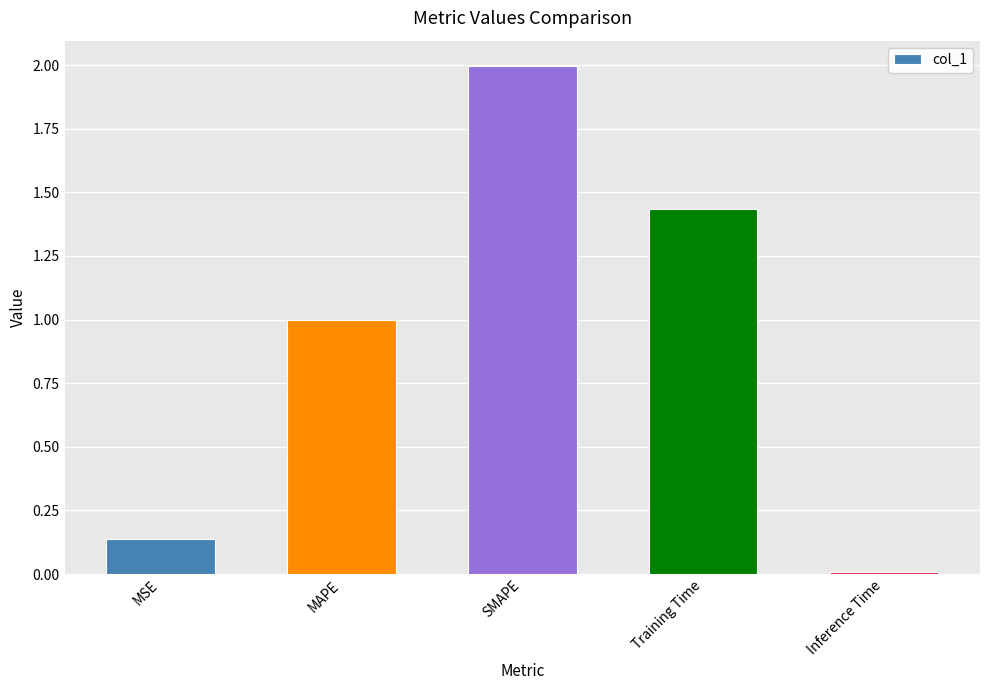

What is the approximate value at MAPE?

1.0